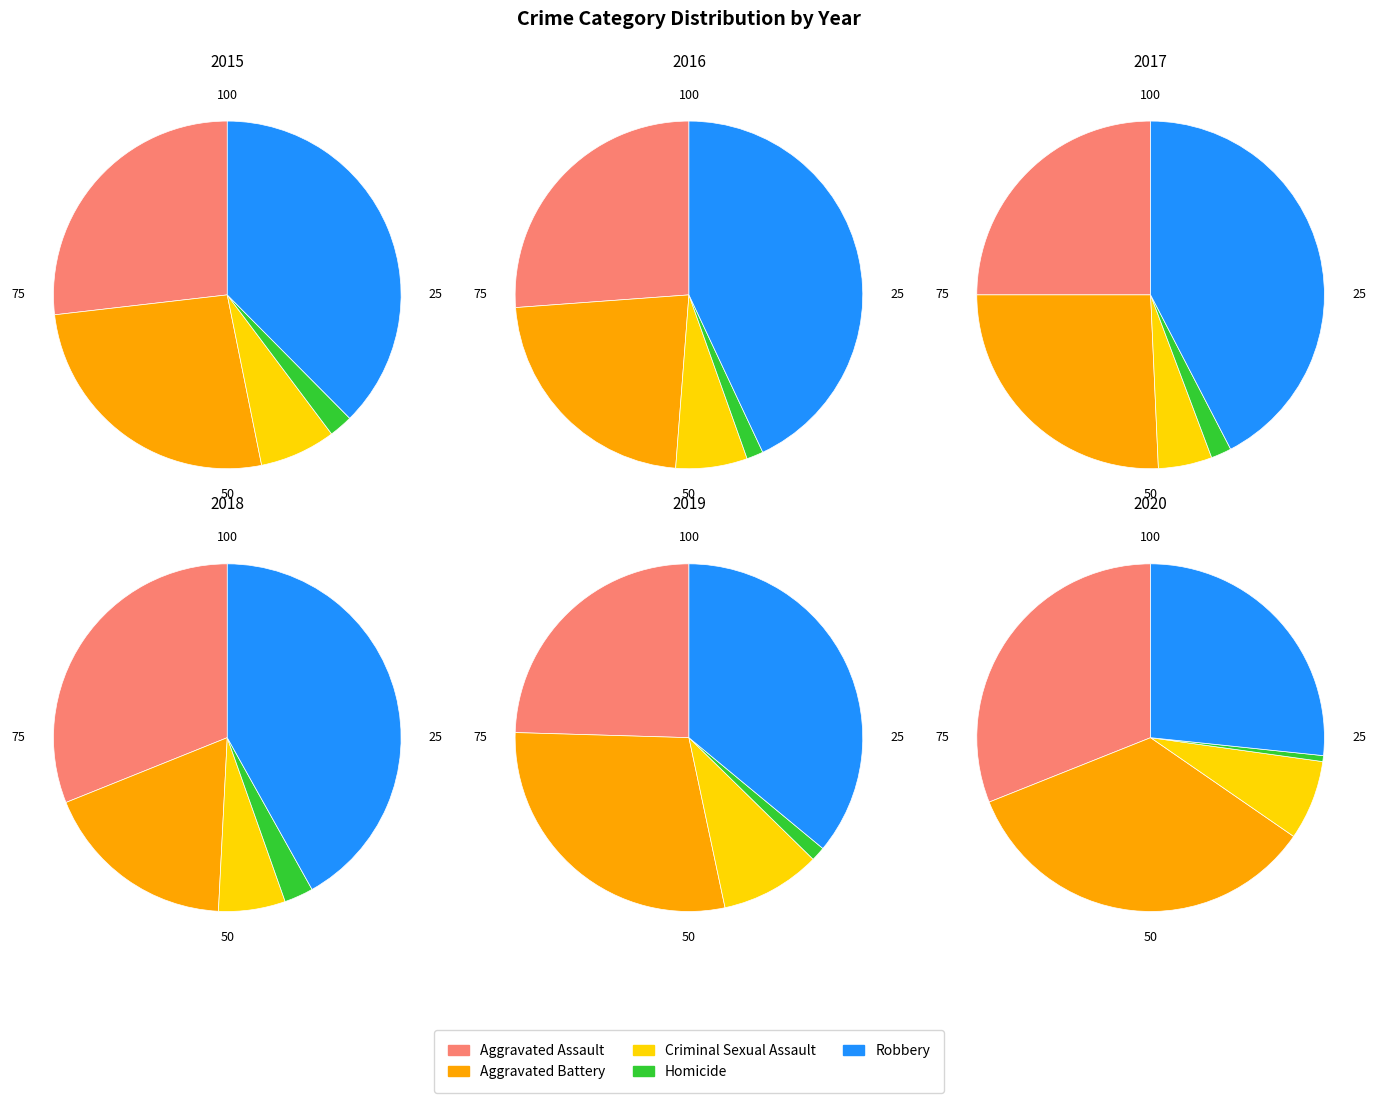

True or false: Criminal Sexual Assault accounts for 15% of the total.

False